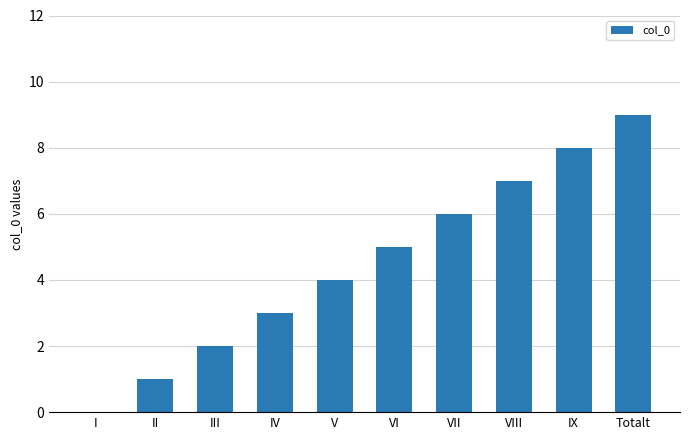

Count the number of data series in this chart.

1